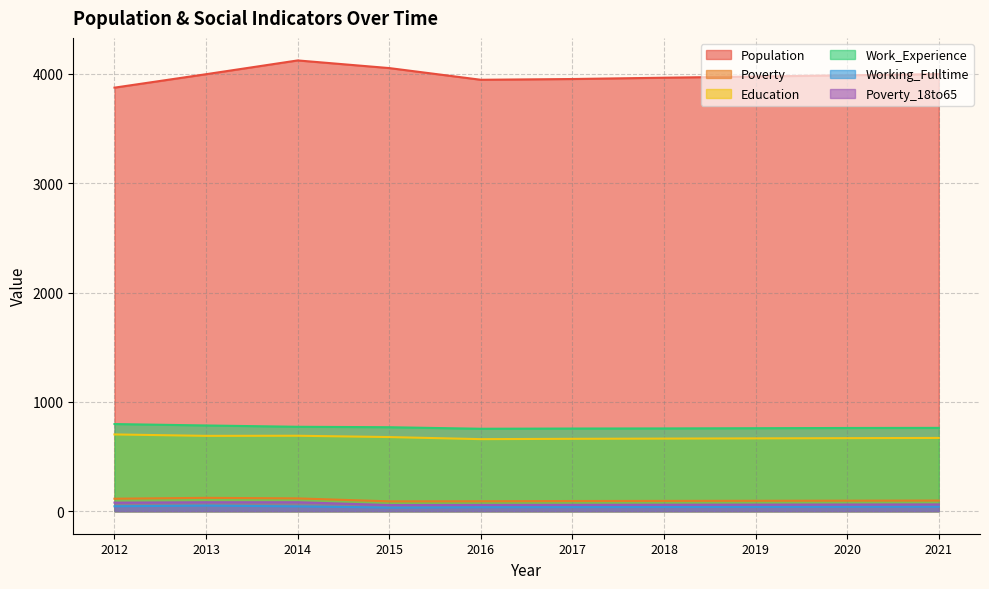

True or false: Education and Poverty intersect in this chart.

False